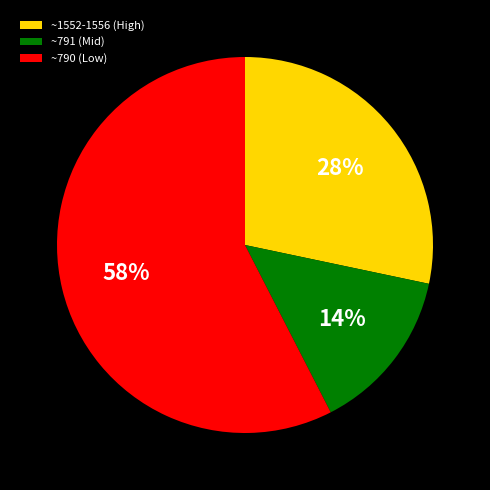

To the nearest percent, what is the average slice percentage?

33%